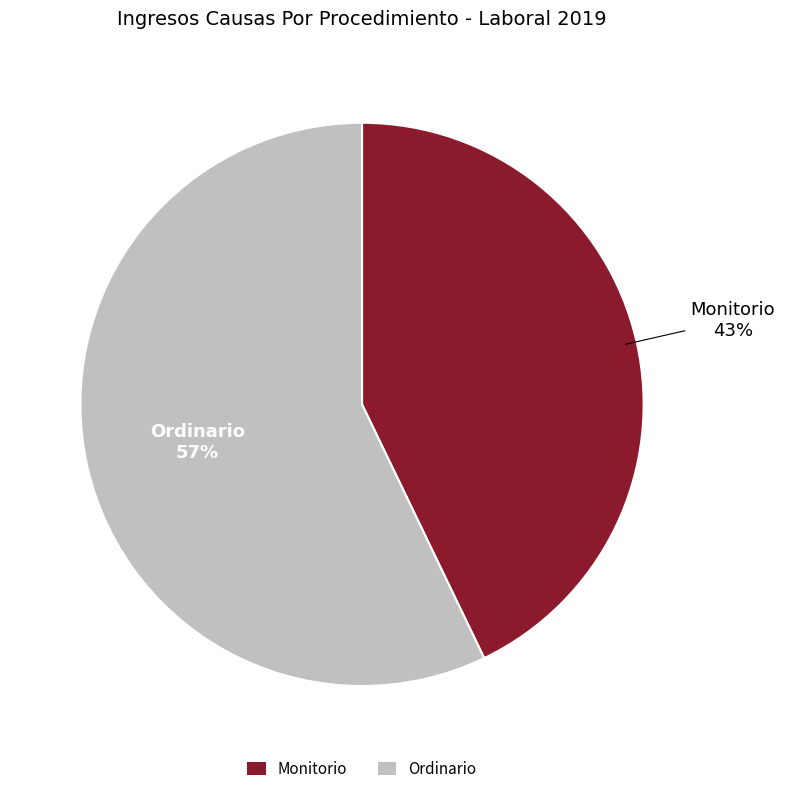

Which has a higher value, Monitorio or Ordinario?

Ordinario